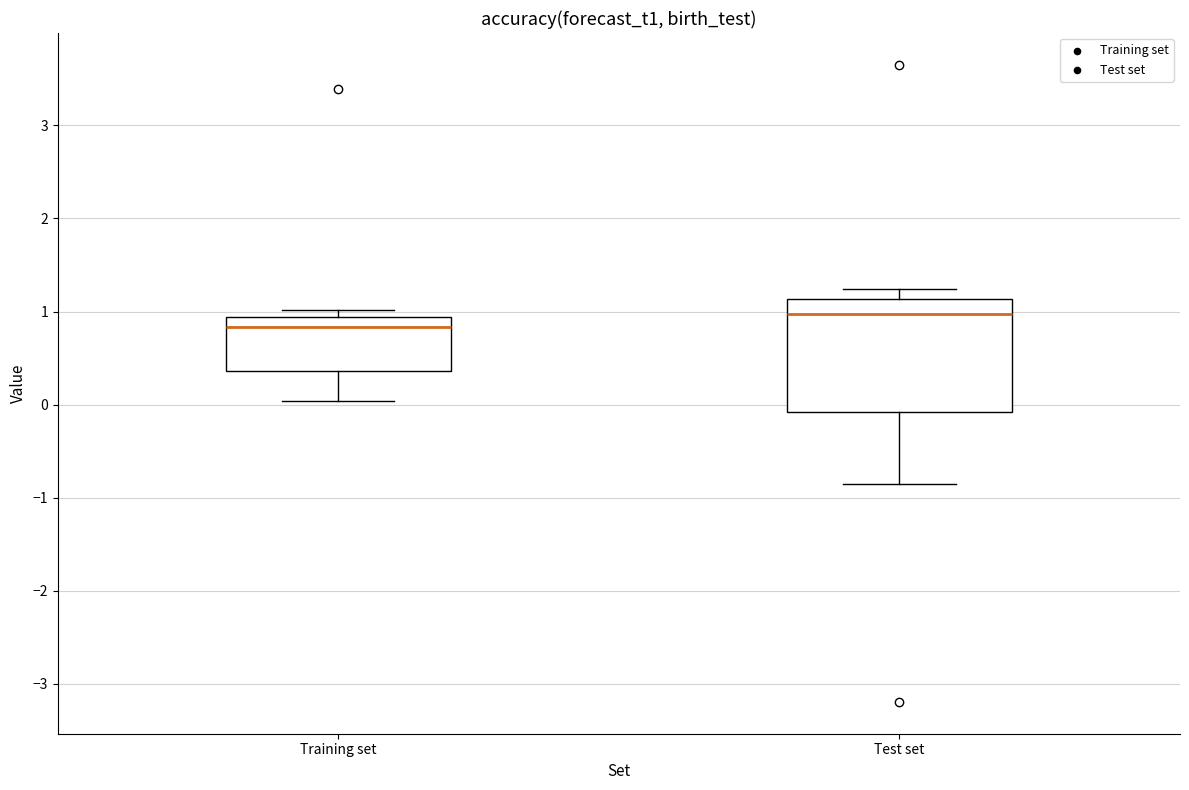

Reading left to right, transcribe this box plot: for each box, give where its median line is, the range the box spans, and where its two whiskers end, as read against the y-axis. The values are not printed on the chart, so give them approximately, as read against the axis.

Training set: median 0.8, box 0.4 to 0.9, whiskers 0.0 to 1.0
Test set: median 1.0, box -0.1 to 1.1, whiskers -0.8 to 1.2